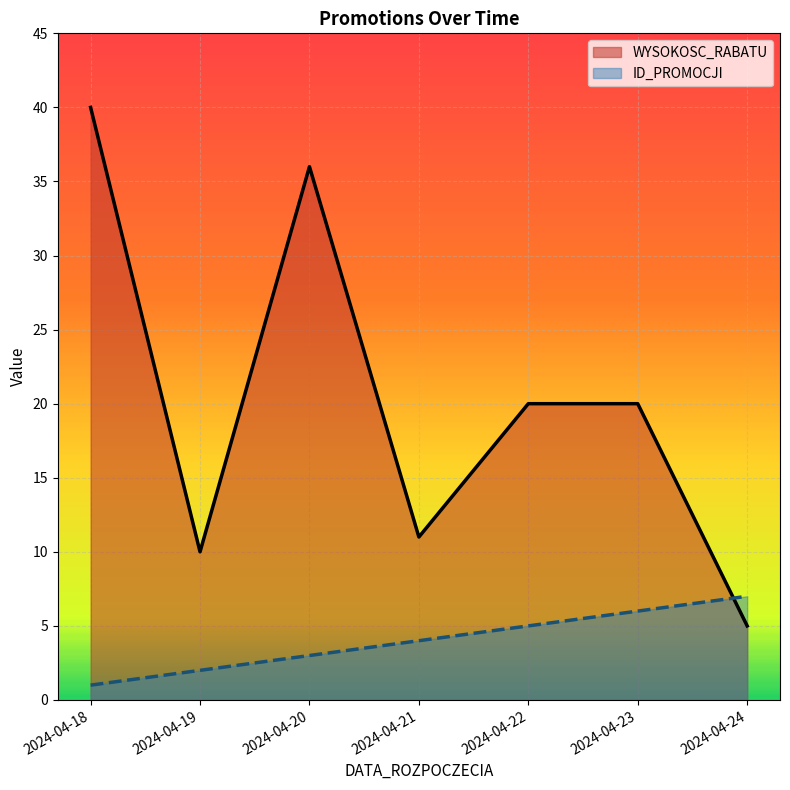

What value does the ID_PROMOCJI series have at 2024-04-18?

1